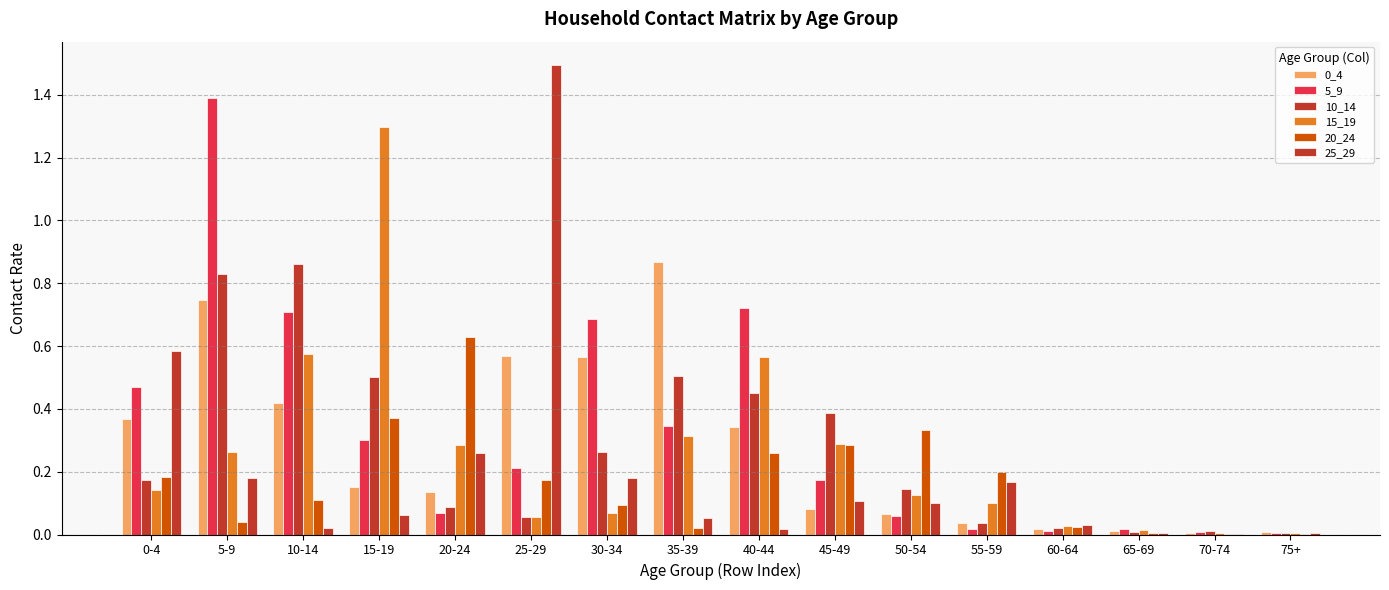

Are the bars horizontal?

No